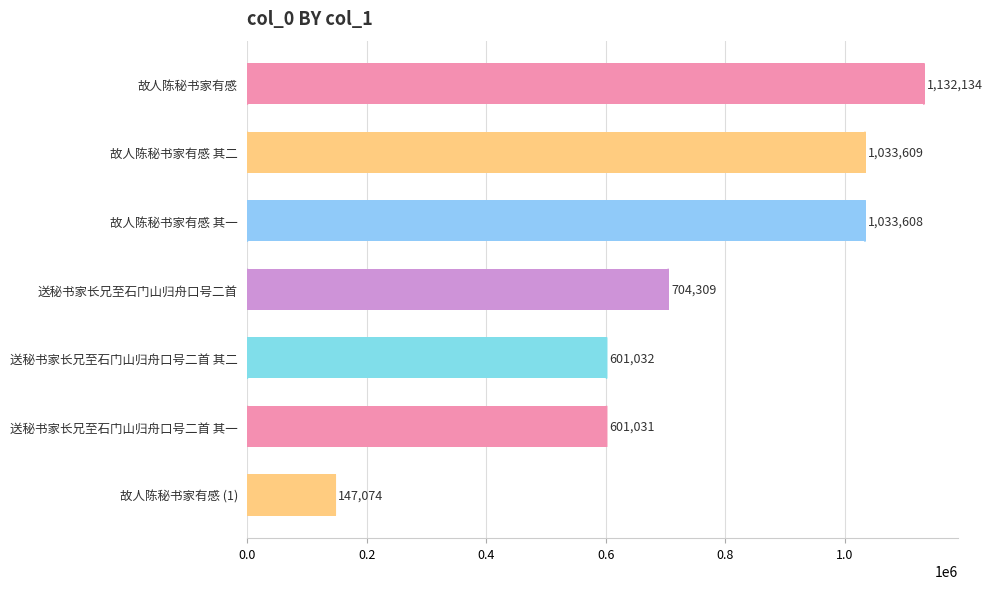

What position from the top is 送秘书家长兄至石门山归舟口号二首 其二?

5